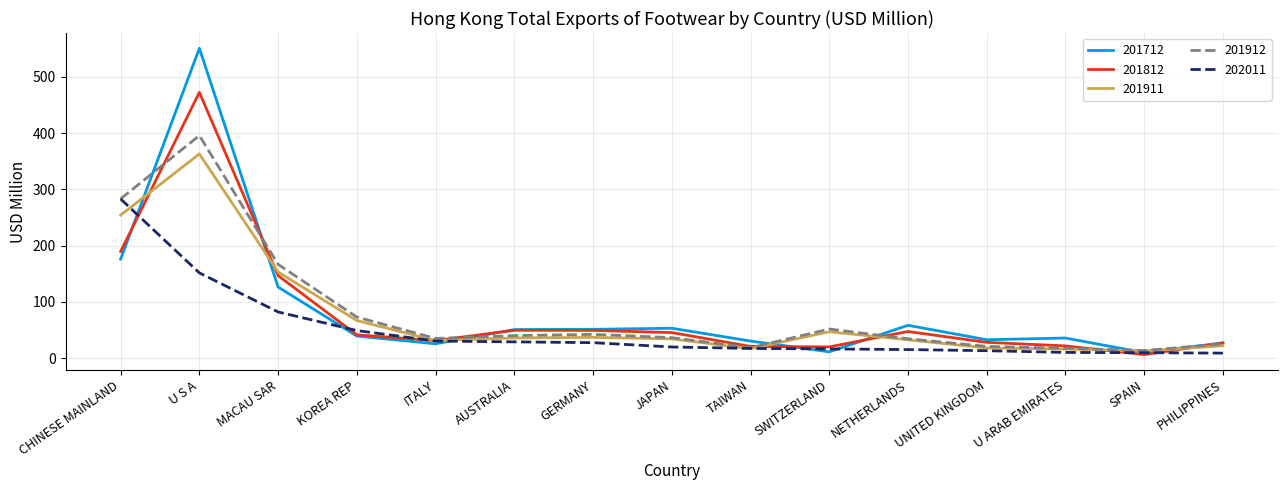

Is this an area chart (filled region under the line)?

No